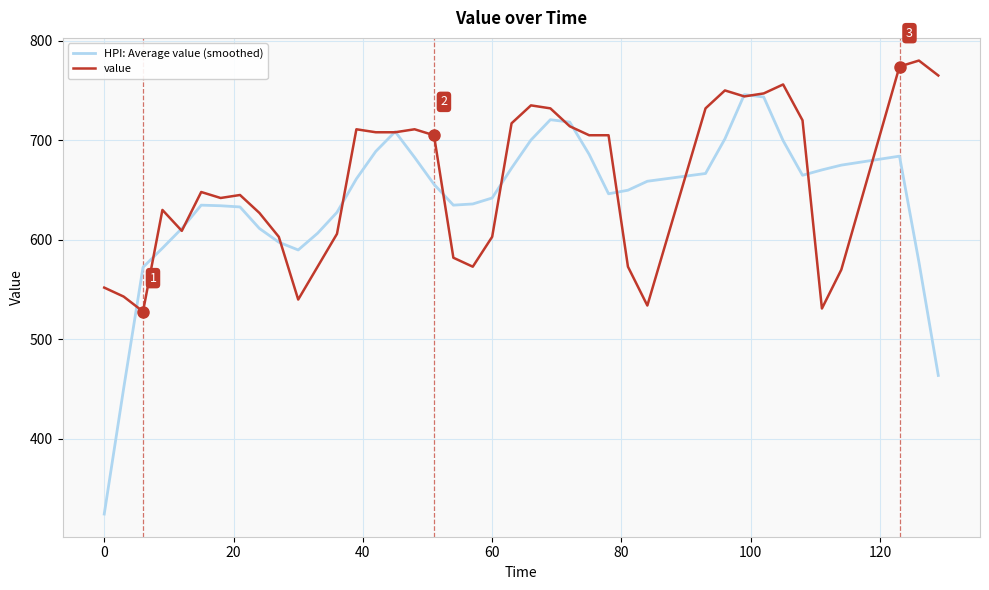

What is the difference between the second highest and minimum values in the HPI: Average value (smoothed) series?

418.8